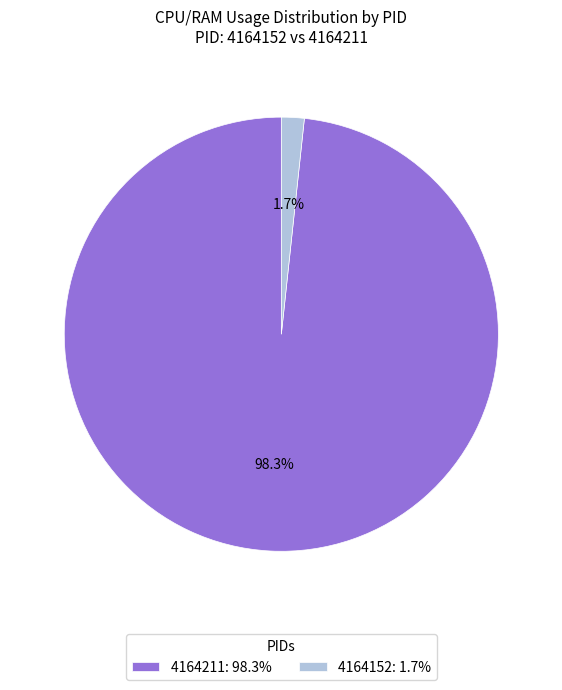

Does 4164152: 1.7% account for over 50% of the chart?

No